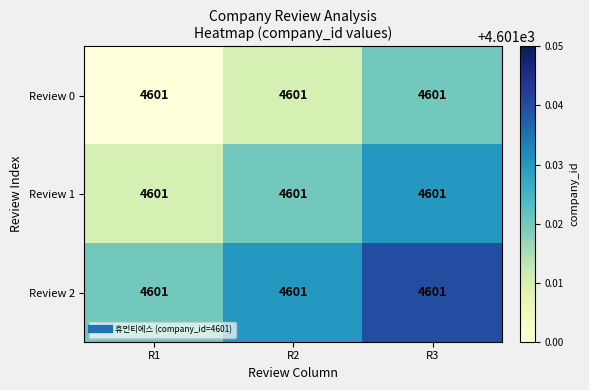

Which series has the largest total across all categories?

Review 2